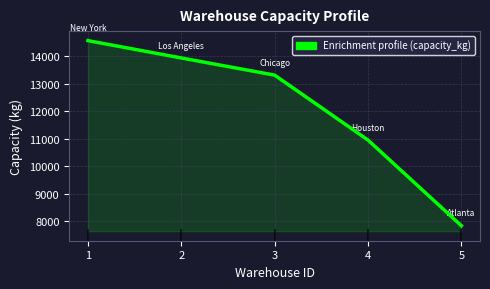

What is the sum of all values?

60588